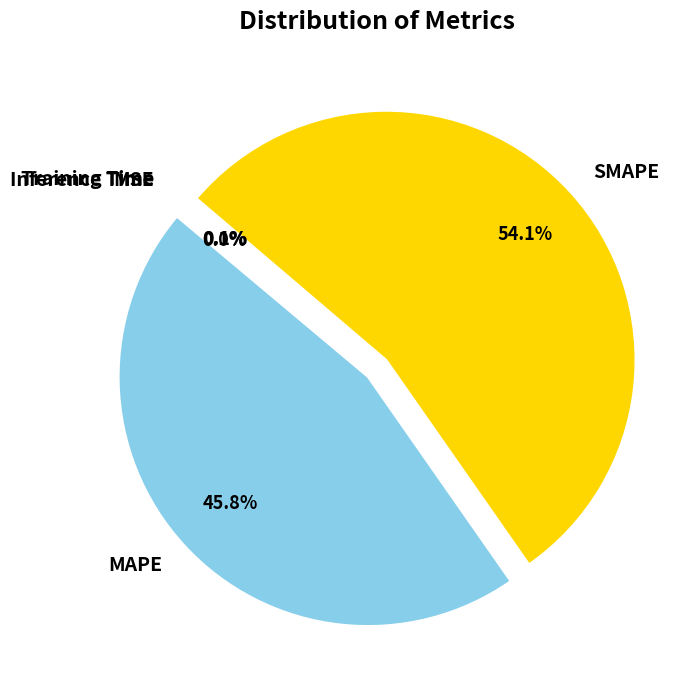

What is the largest slice in the pie chart?

SMAPE